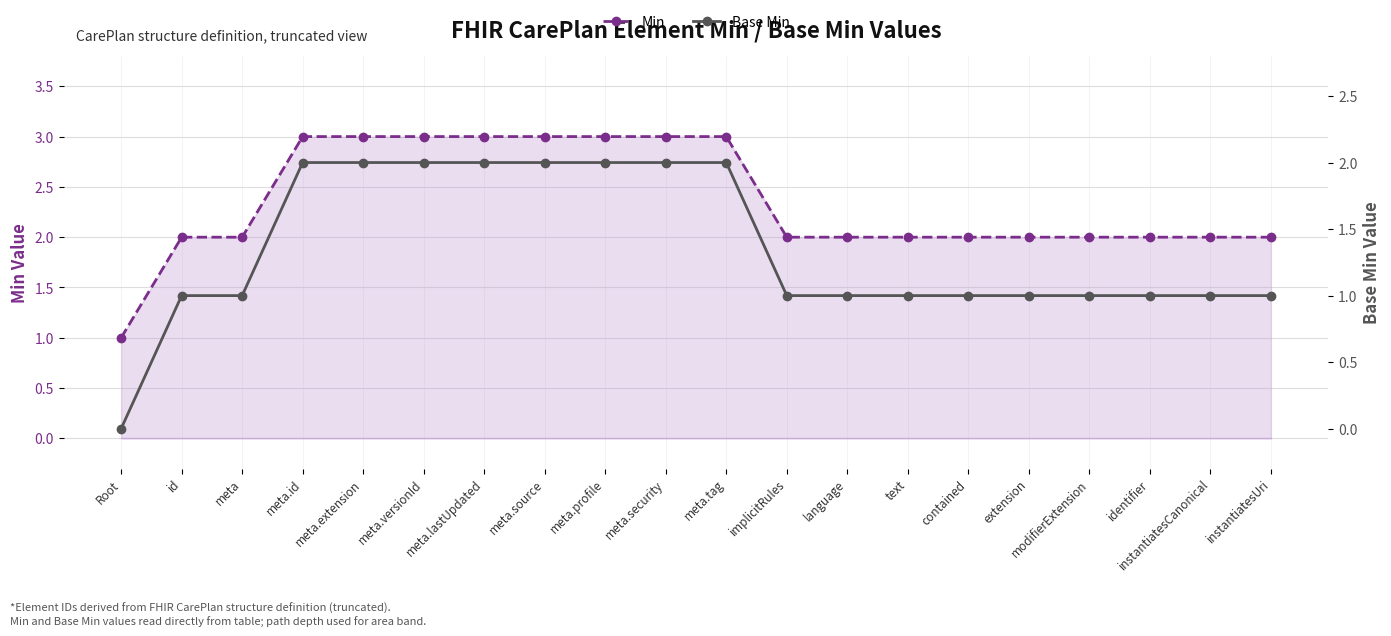

What is the total value across all series at meta.source?

5